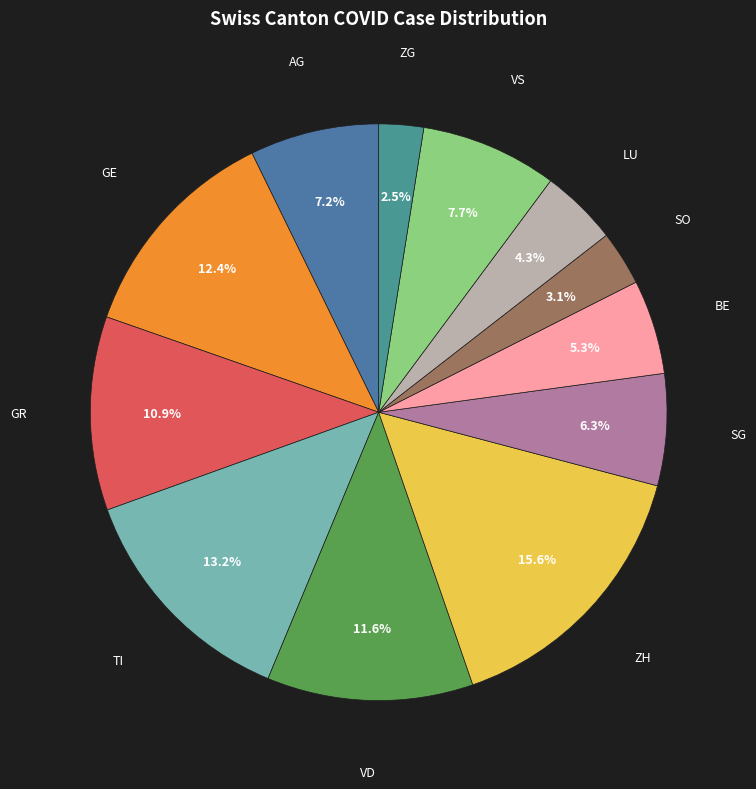

How many slices are in this pie chart?

12